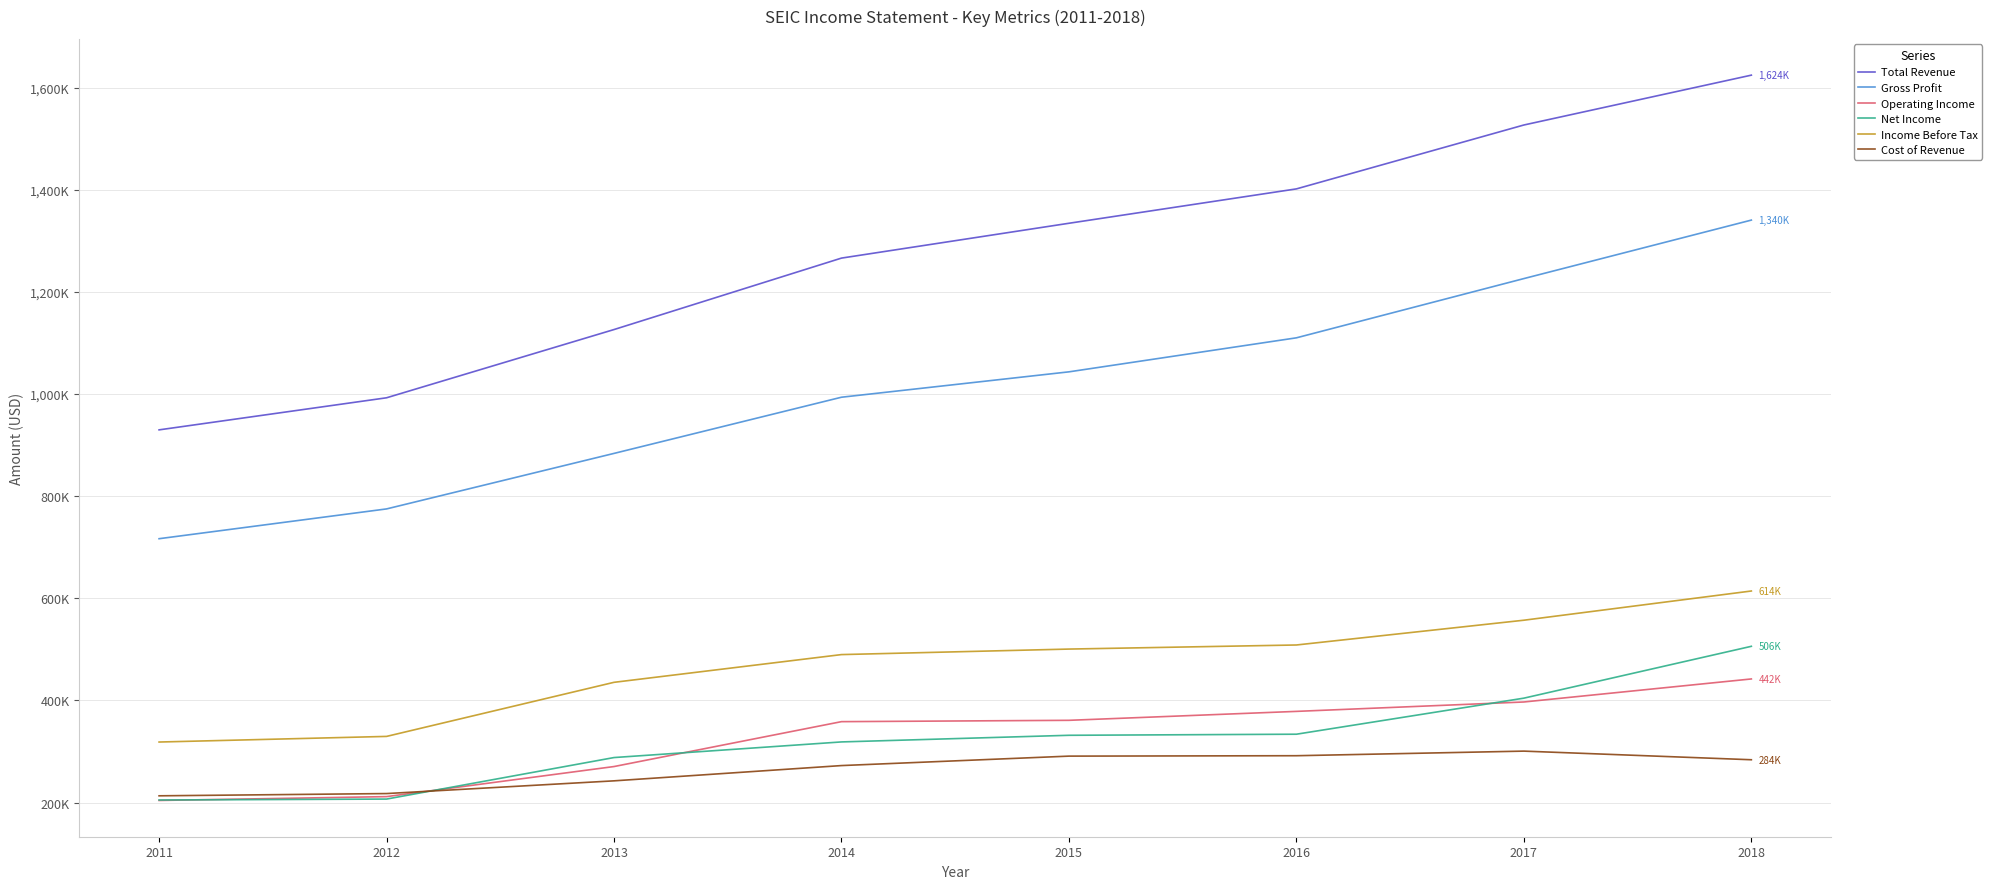

What is the value of the Cost of Revenue point at the 3rd from the left?

242500